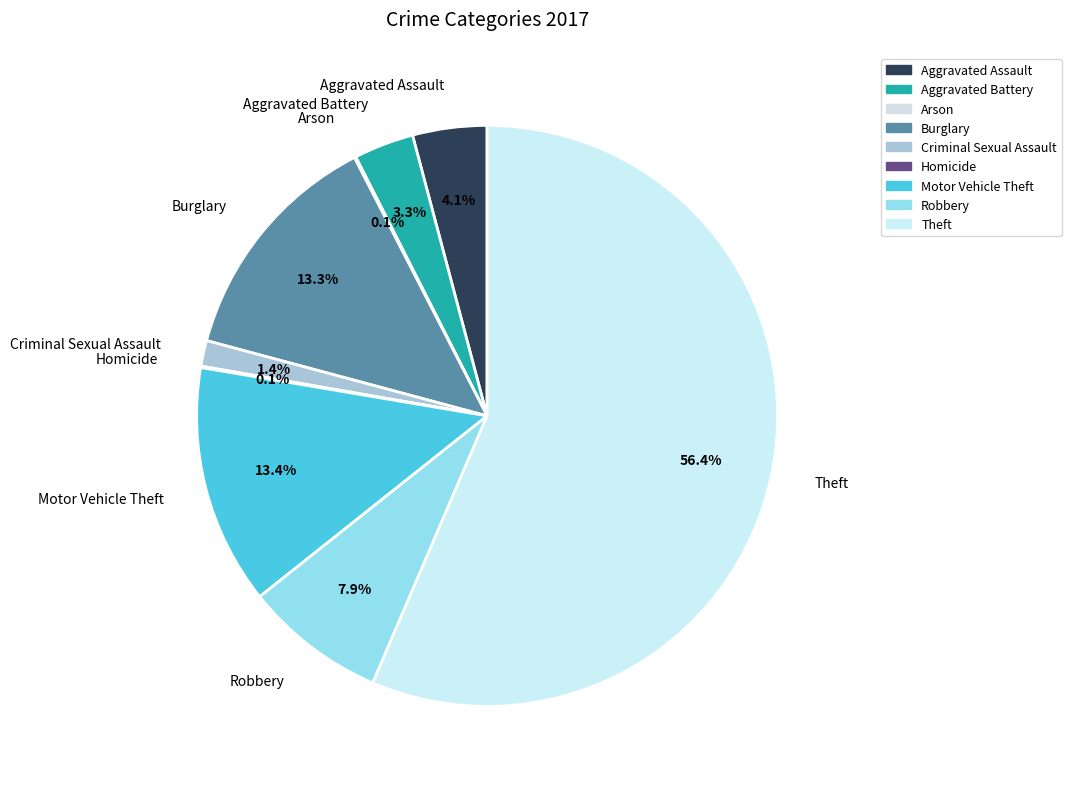

What percentage is NOT represented by Theft?

43.6%